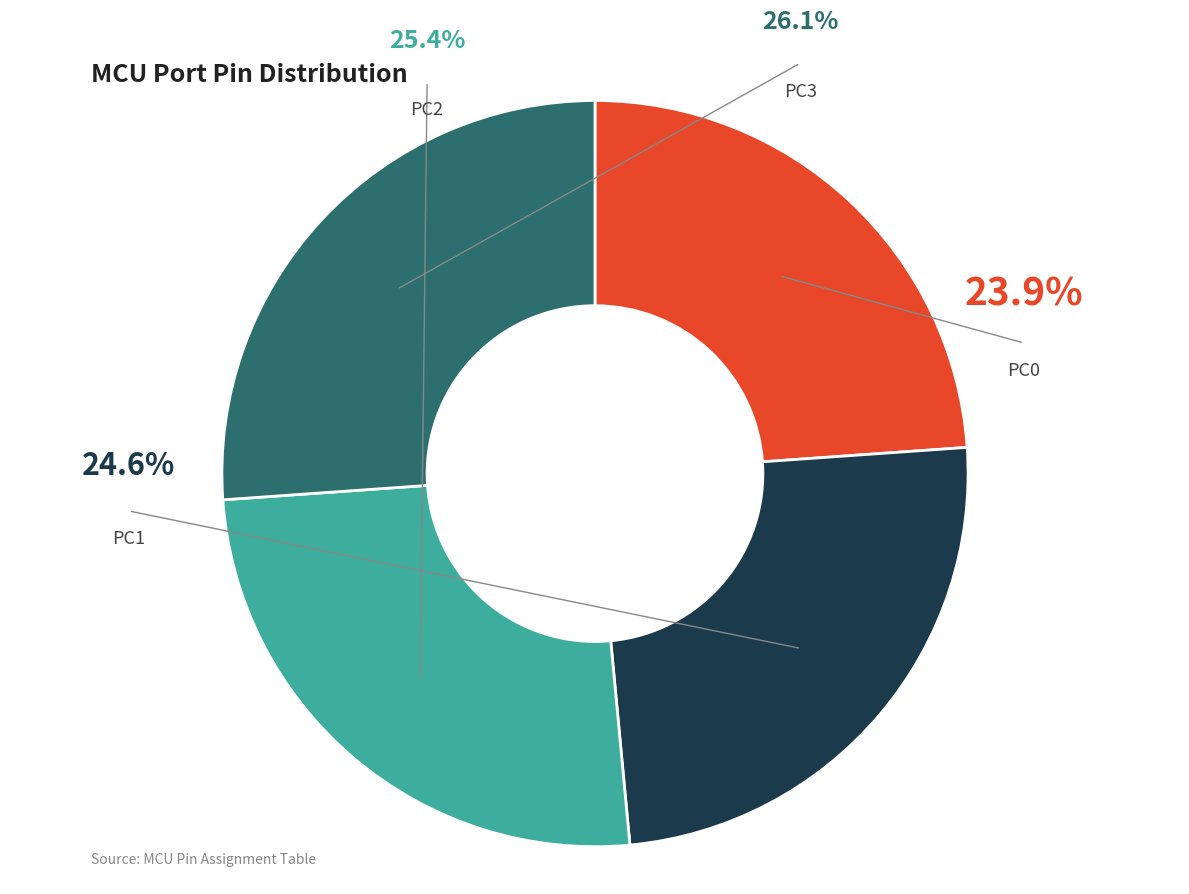

Is the sum of PC1 and PC2 greater than half?

No